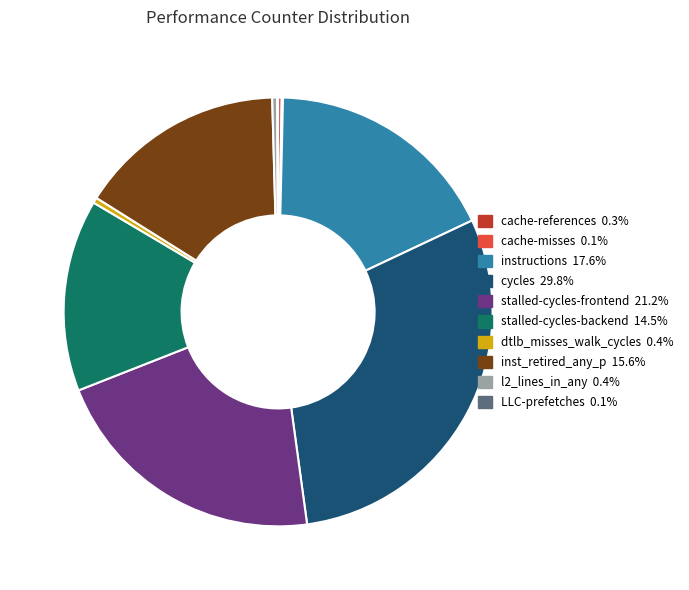

What is the largest slice in the pie chart?

cycles